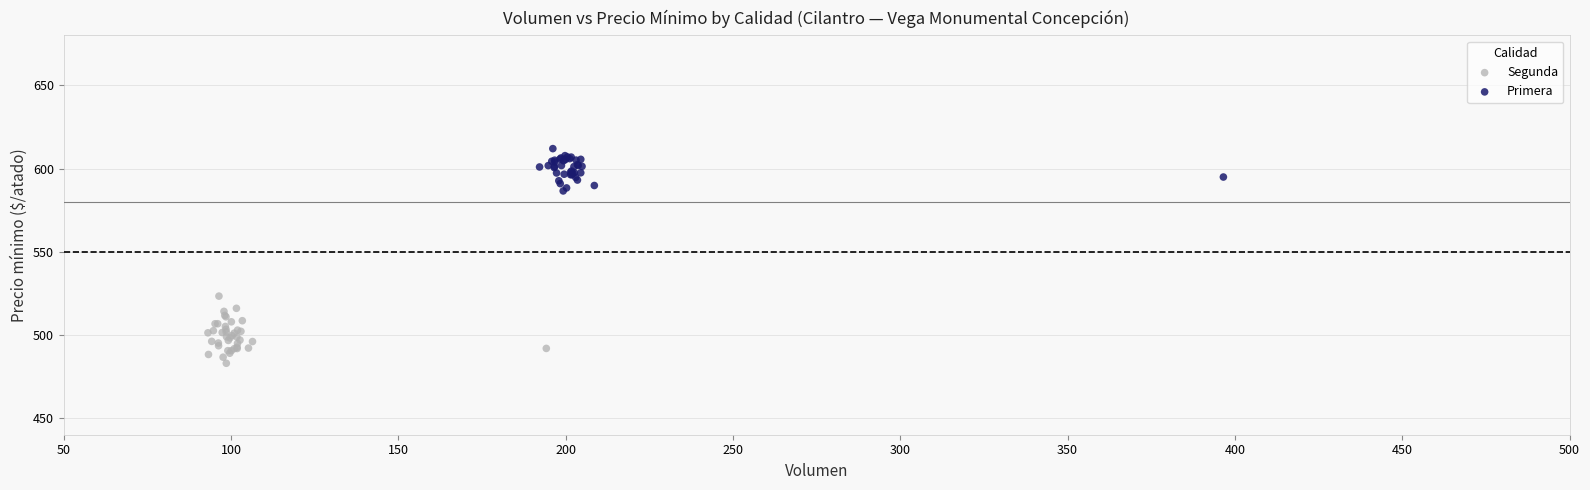

Which series has the largest Y range (max minus min)?

Segunda